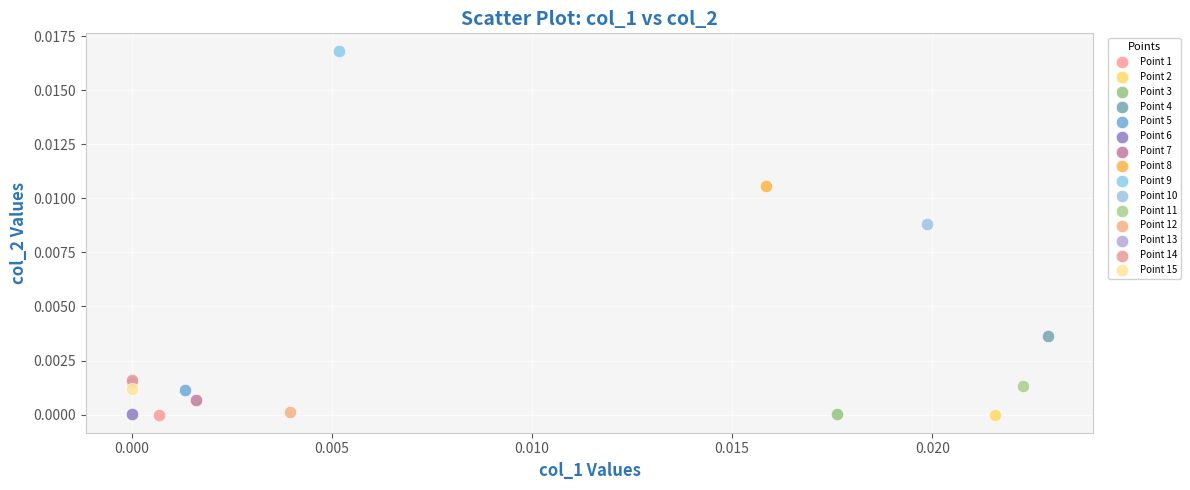

What are all the series names shown in the legend?

Point 1, Point 2, Point 3, Point 4, Point 5, Point 6, Point 7, Point 8, Point 9, Point 10, Point 11, Point 12, Point 13, Point 14, Point 15